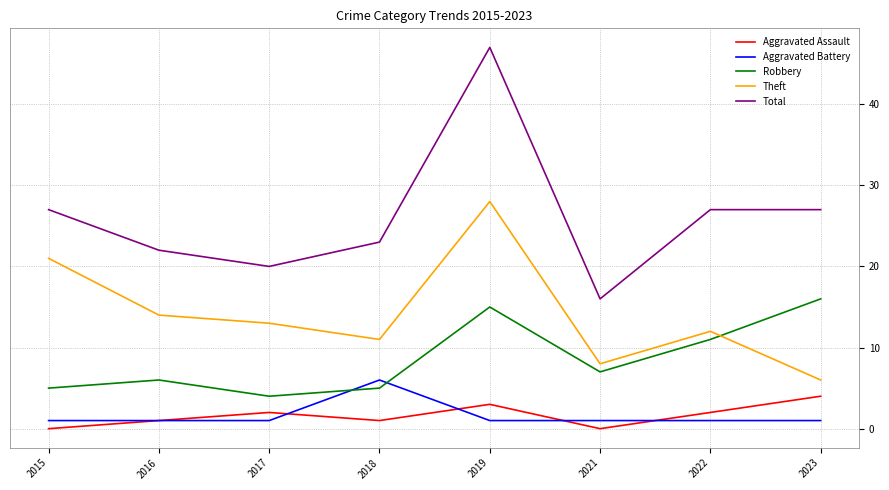

True or false: Theft has a value of 14 at 2016.

True